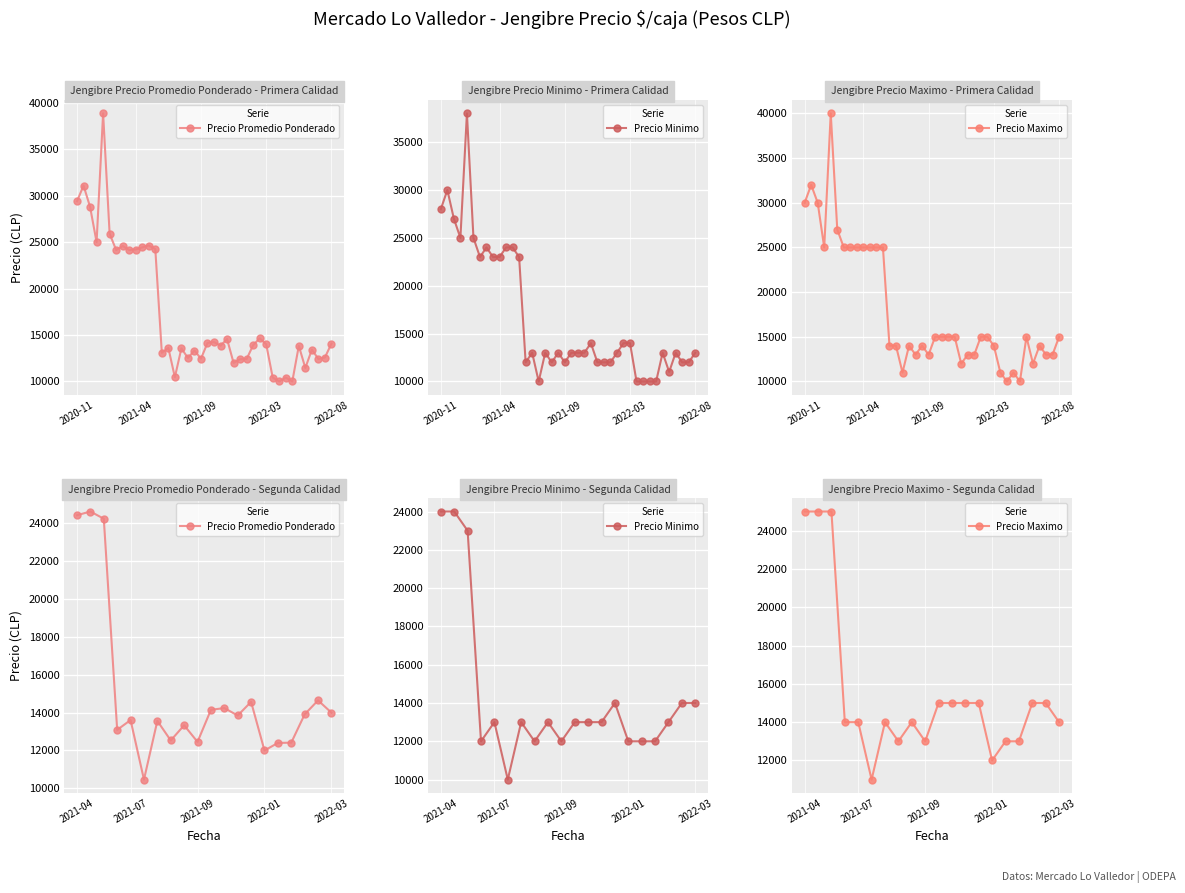

True or false: Precio Minimo has a value of 8162 at 16.

False